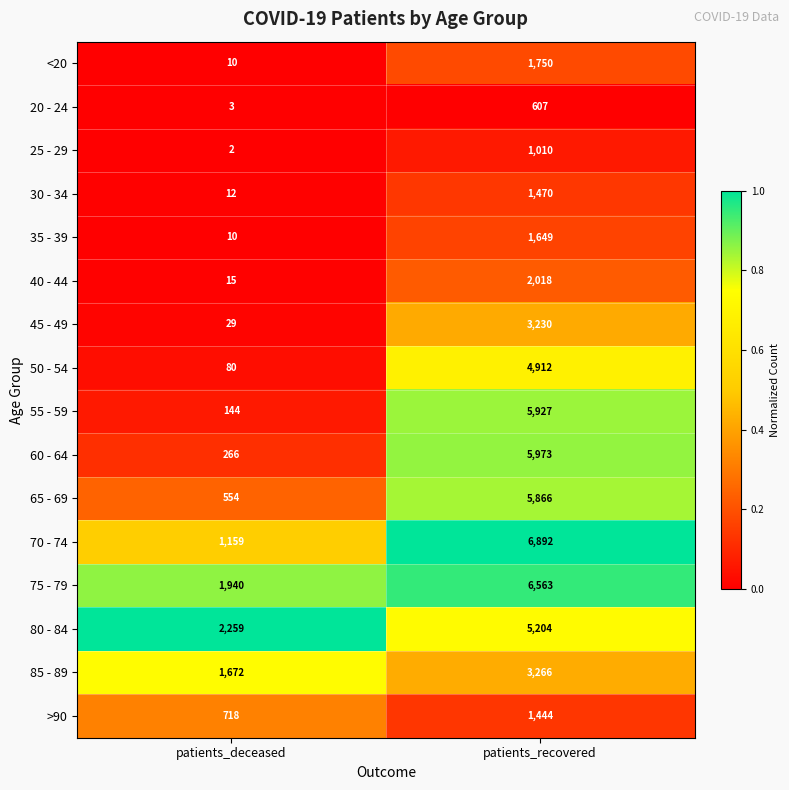

True or false: 75 - 79 has a value of 1940 at patients_deceased.

True